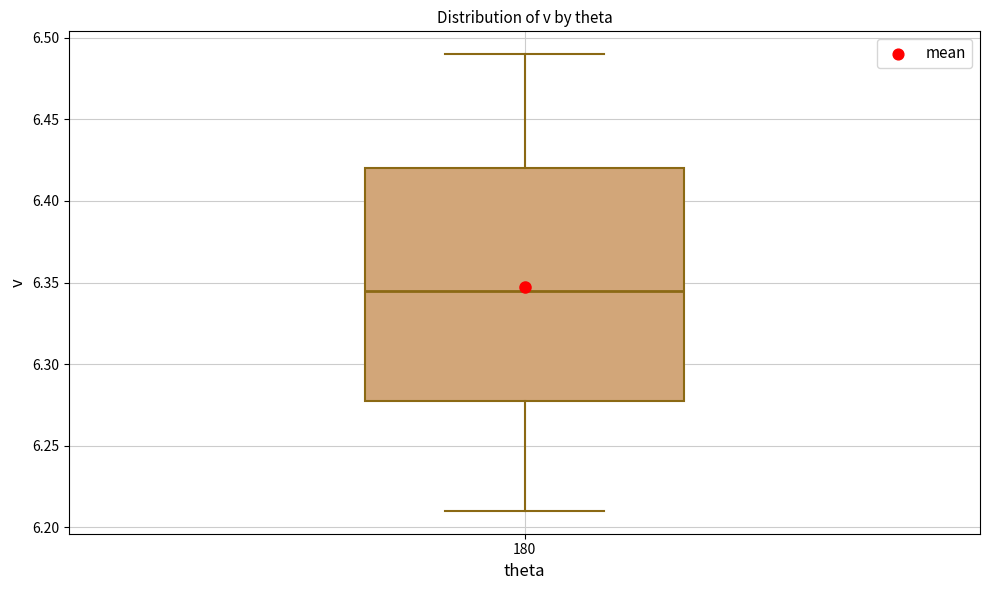

Where does the upper whisker of the box at x = 180 end on the y-axis? The values are not printed on the chart, so give them approximately, as read against the axis.

6.490